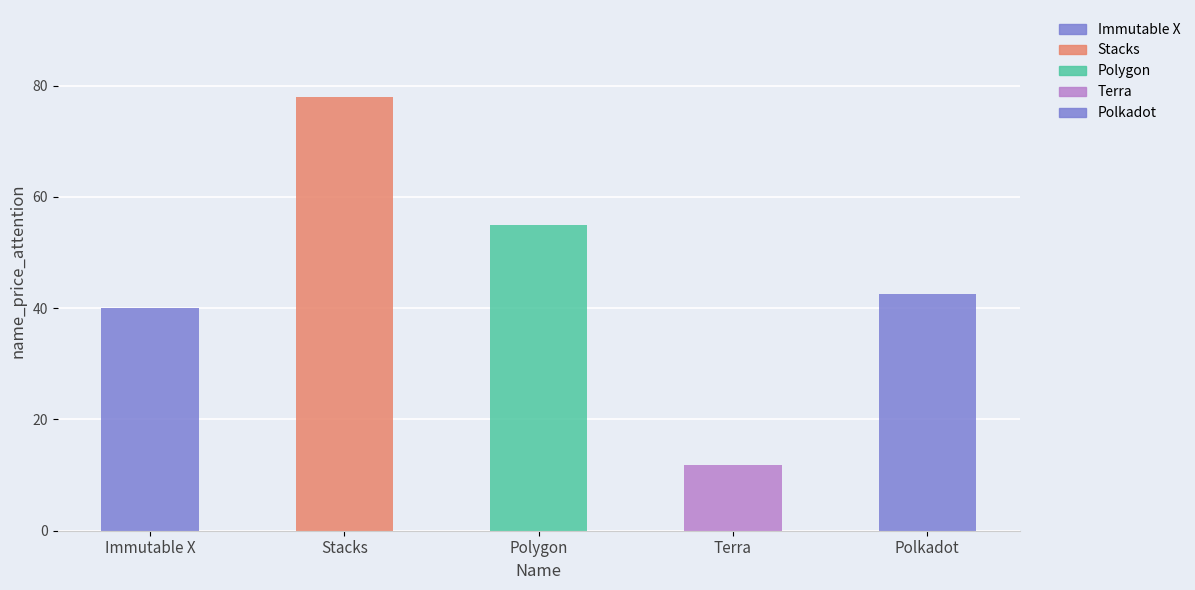

The value at Polygon is 55.0. True or false?

True